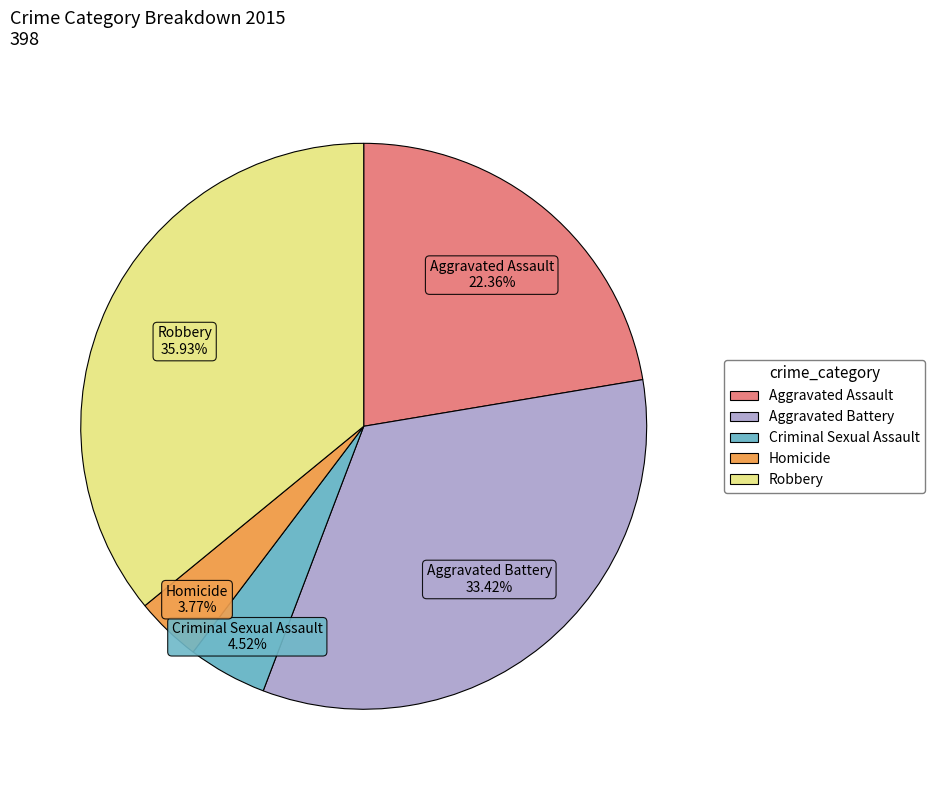

To the nearest percent, what portion does Criminal Sexual Assault represent?

5%